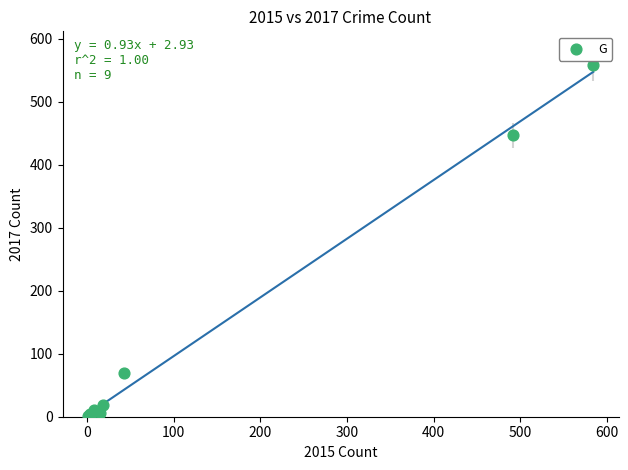

What Y value in the scatter plot is closest to 279?

447